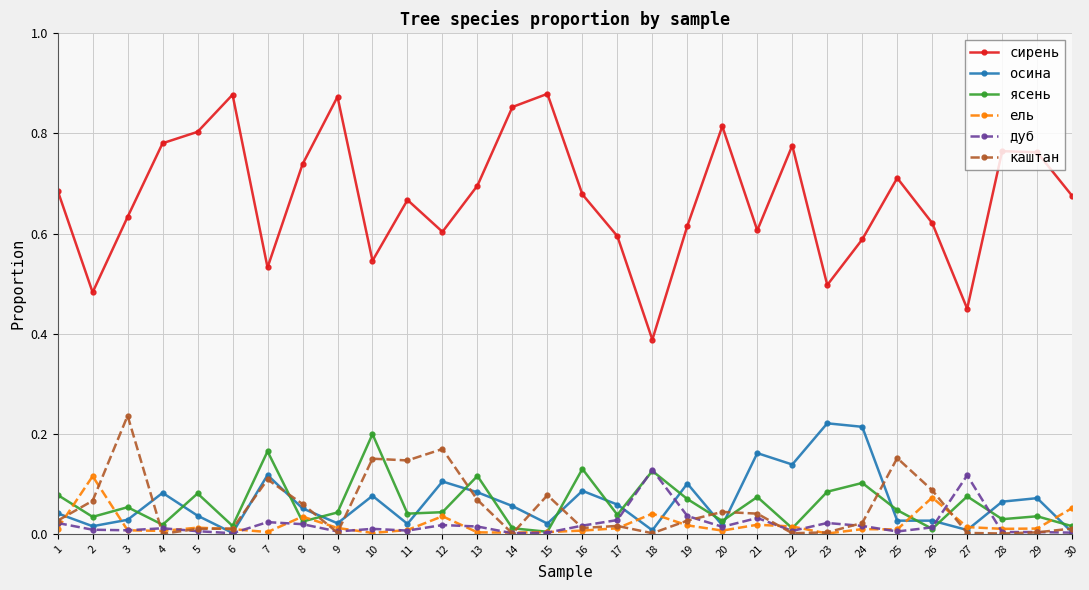

Which series has the widest spread of values?

сирень